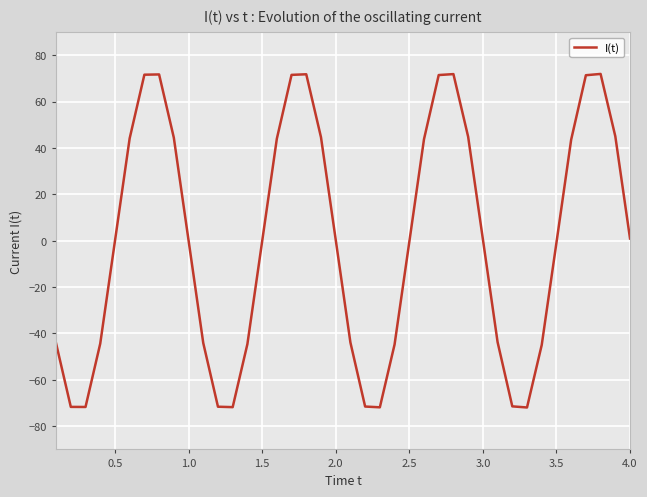

What is the greatest value displayed?

71.9